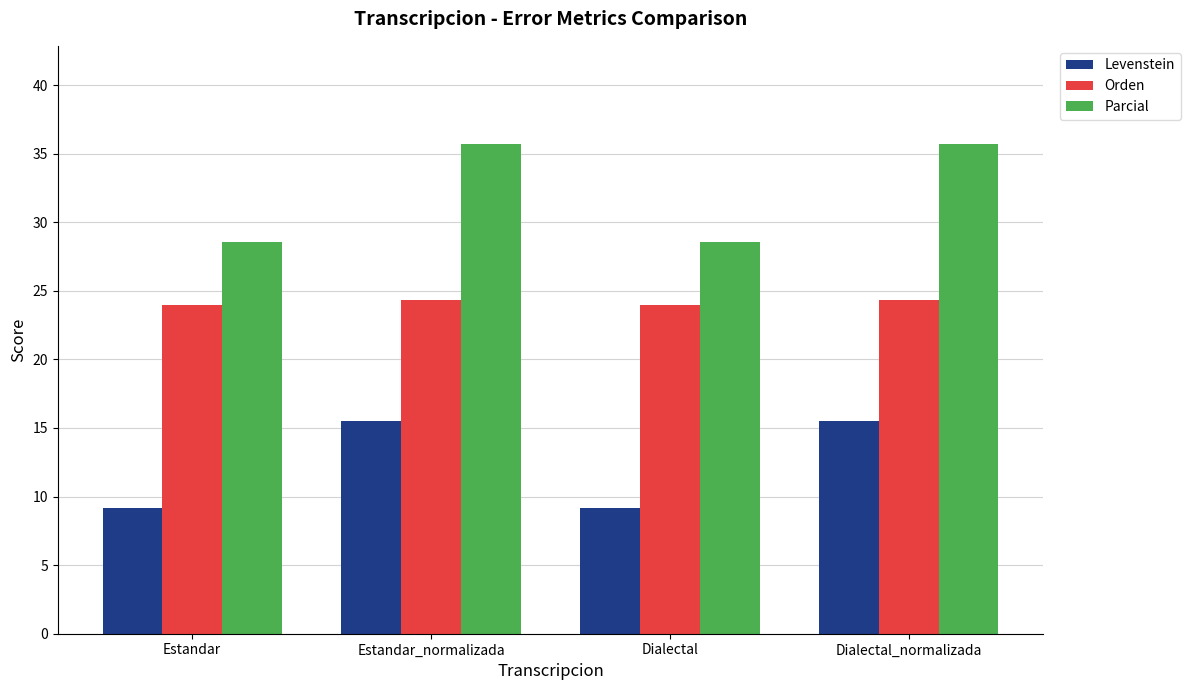

Reading right to left, transcribe all the data shown in this chart.

Levenstein: 15.5	9.2	15.5	9.2
Orden: 24.3	24.0	24.3	24.0
Parcial: 35.7	28.6	35.7	28.6